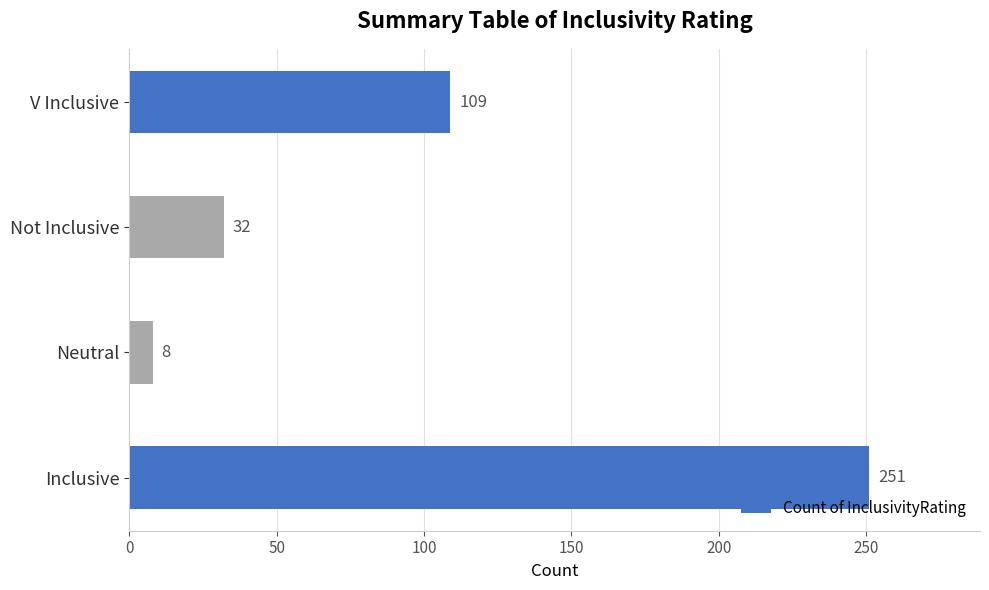

How many values are below 109?

2